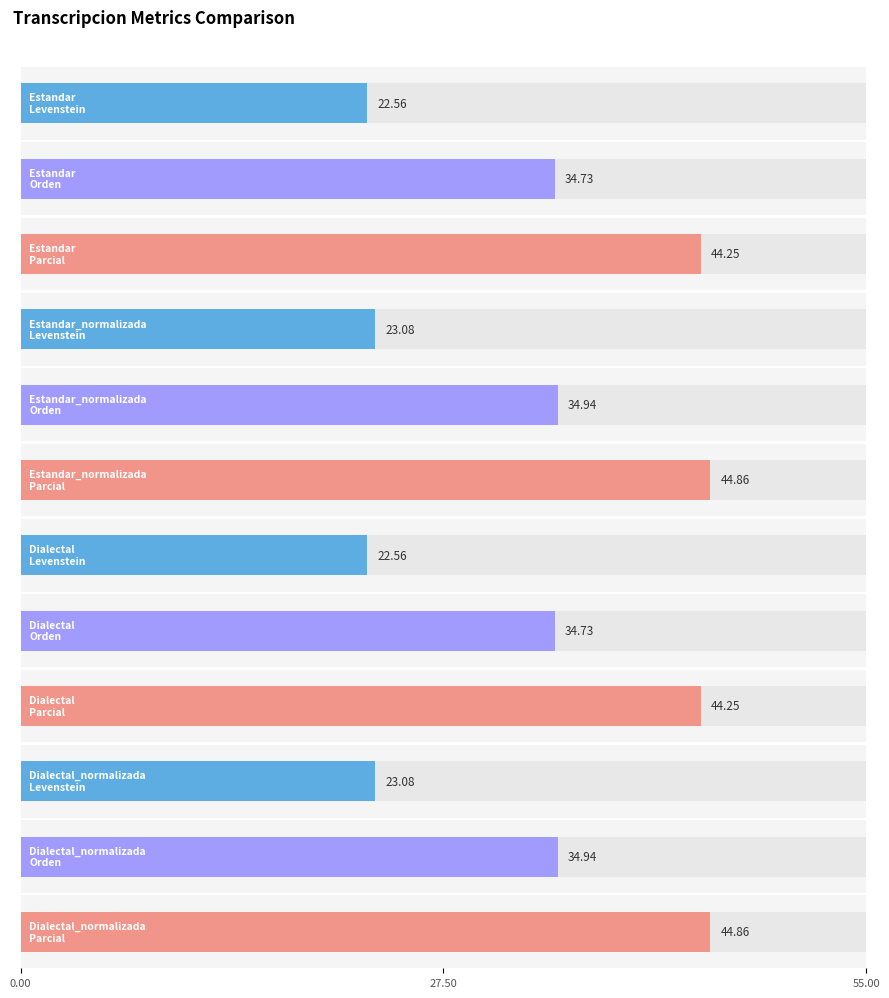

What is the smallest value displayed?

22.6